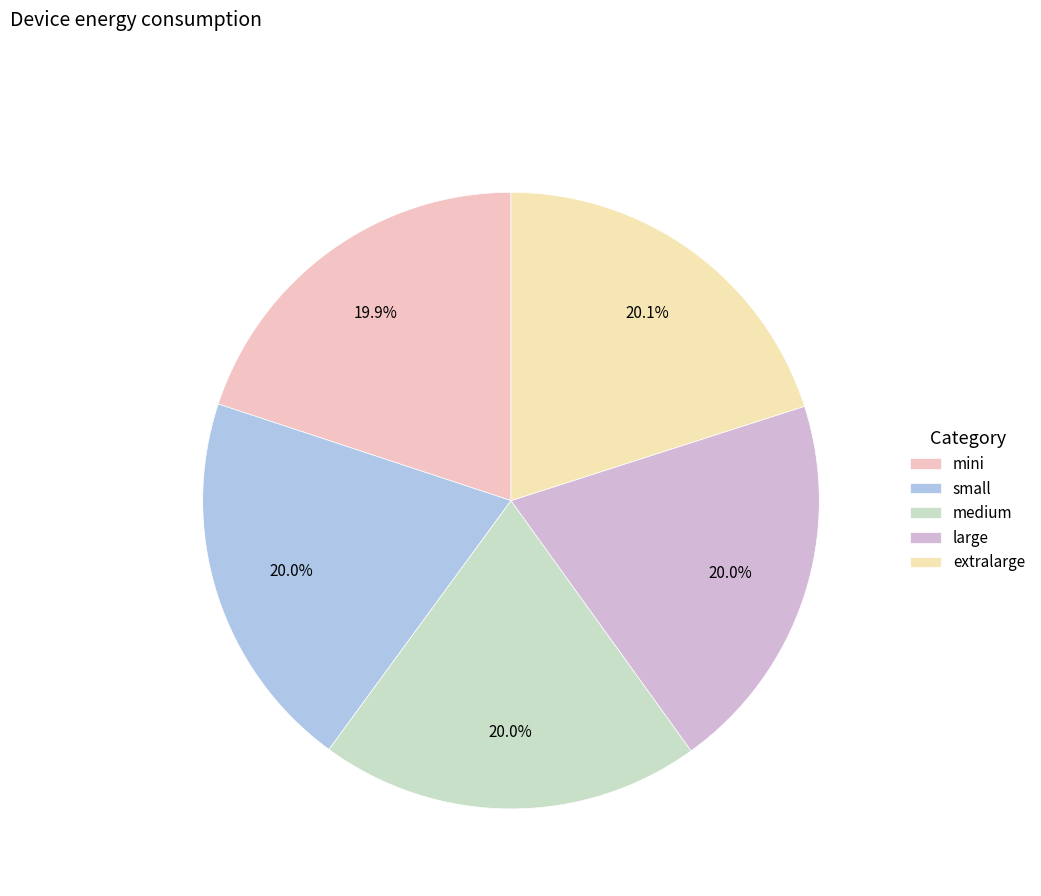

Does large represent more than half of the total?

No